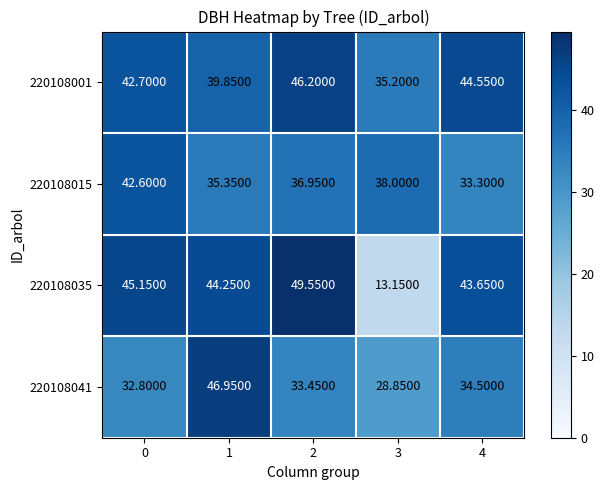

Is the value of 220108041 at 2 greater than the value of 220108015 at 0?

No